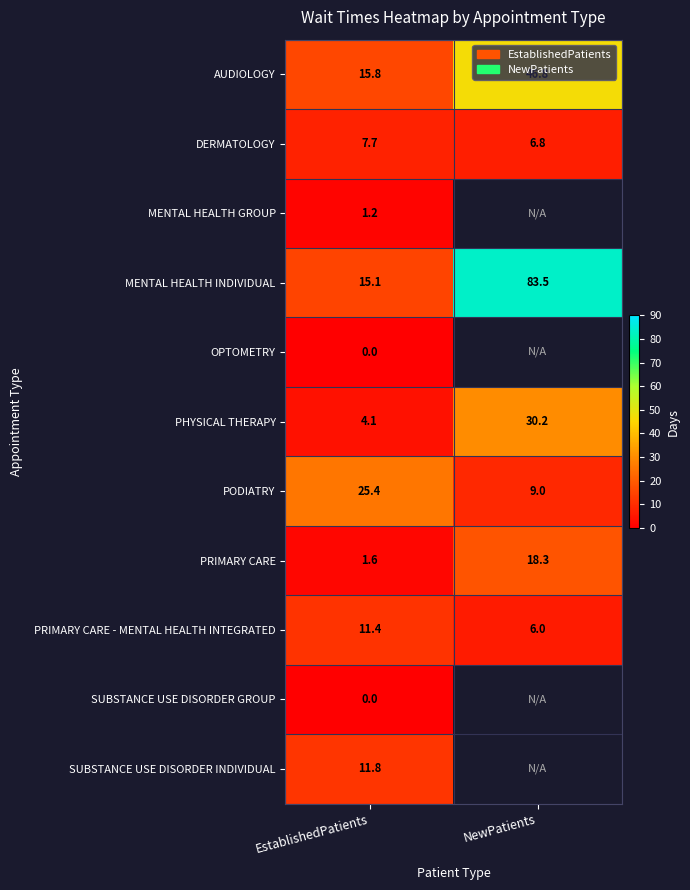

At which label does PRIMARY CARE - MENTAL HEALTH INTEGRATED reach its minimum?

NewPatients